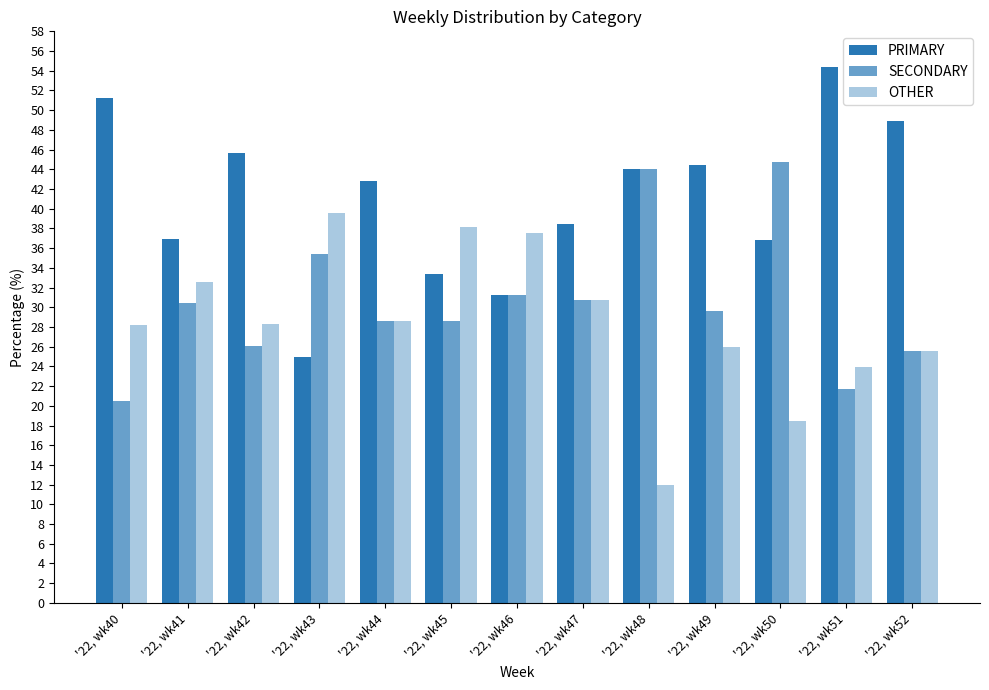

Count the number of data series in this chart.

3